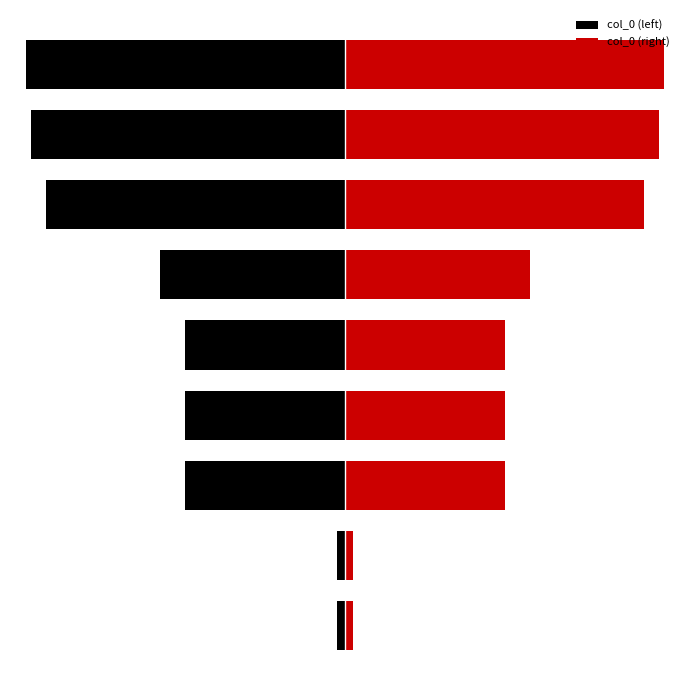

Which series has the largest range (max minus min)?

col_0 (left)